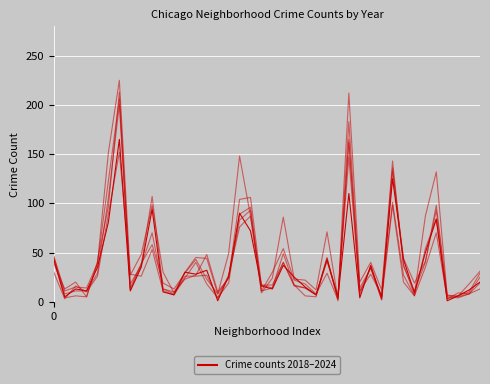

Reading left to right, list all the values displayed in this chart.

2023: 46	11	15	14	39	152	225	27	48	98	30	9	30	45	44	8	49	148	87	9	24	86	23	22	12	71	3	212	20	40	12	136	38	7	87	132	6	6	10	29
2019: 39	13	20	5	41	97	213	18	37	70	13	10	23	27	48	10	24	104	106	17	17	40	17	6	5	44	5	165	14	34	5	143	36	11	40	98	7	5	8	19
2018: 46	8	11	11	29	106	200	12	37	107	13	8	26	26	27	4	19	89	96	11	30	54	22	18	8	29	2	162	7	35	2	133	44	19	41	93	3	9	8	25
2020: 43	4	6	5	39	123	206	14	39	58	19	13	29	43	23	8	24	83	93	11	14	49	17	14	7	45	1	183	11	28	7	101	27	6	35	70	3	6	18	31
2022: 30	3	16	10	26	89	152	28	26	53	11	7	24	40	18	4	27	76	87	17	14	40	16	14	7	41	6	147	10	35	2	98	20	6	54	84	5	4	8	13
2024: 43	5	13	11	35	81	165	11	35	94	10	7	30	28	32	1	26	90	72	16	13	37	25	15	7	43	4	110	4	37	4	125	43	9	50	84	1	6	12	20